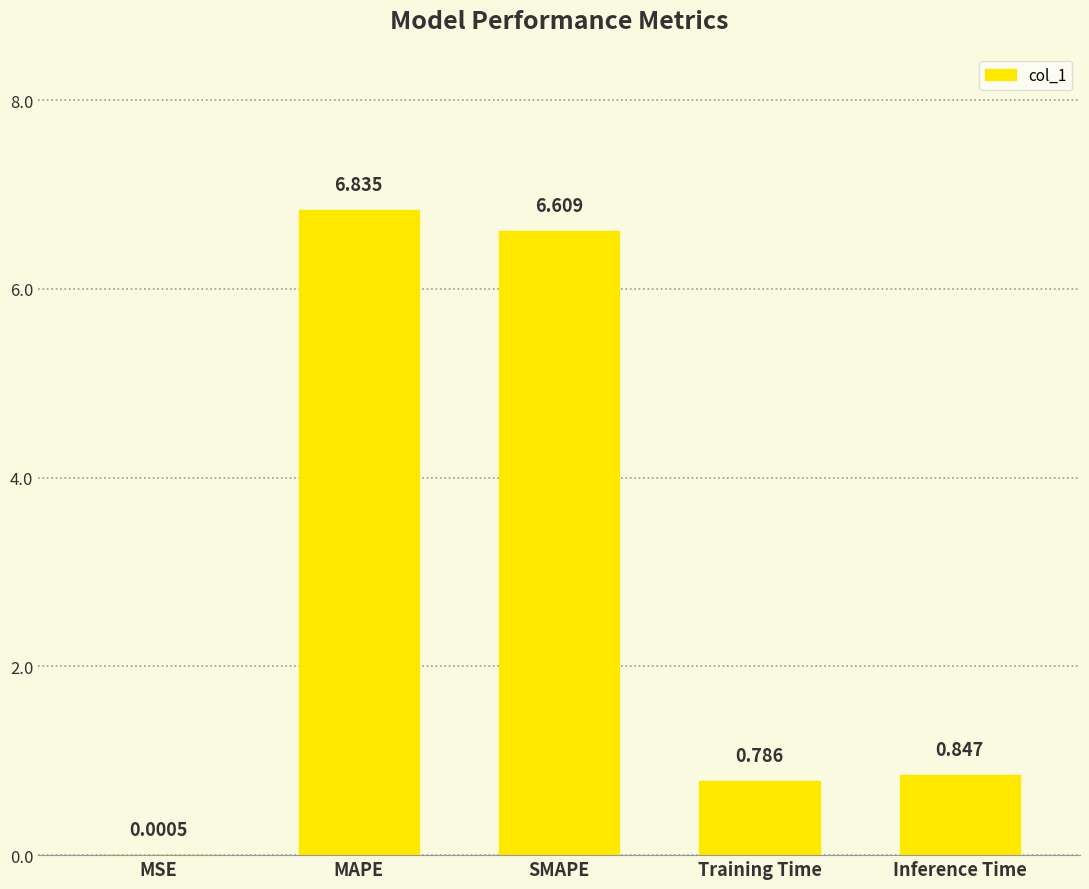

Where is the data nearest to the value 3?

Inference Time